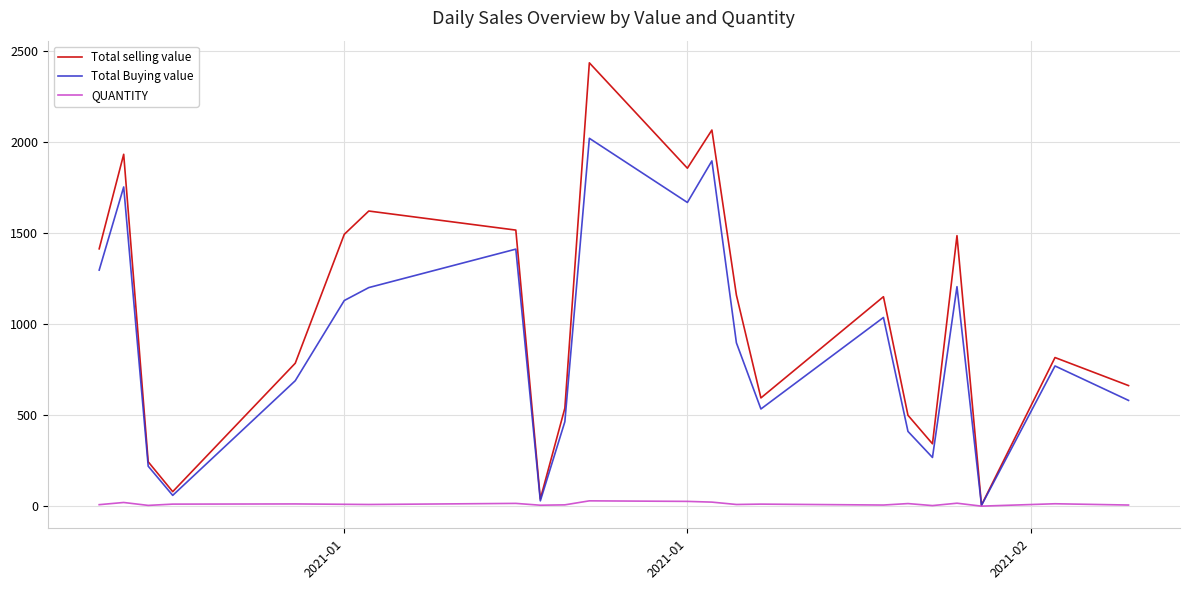

List the series in order of their peak value, lowest first.

QUANTITY, Total Buying value, Total selling value